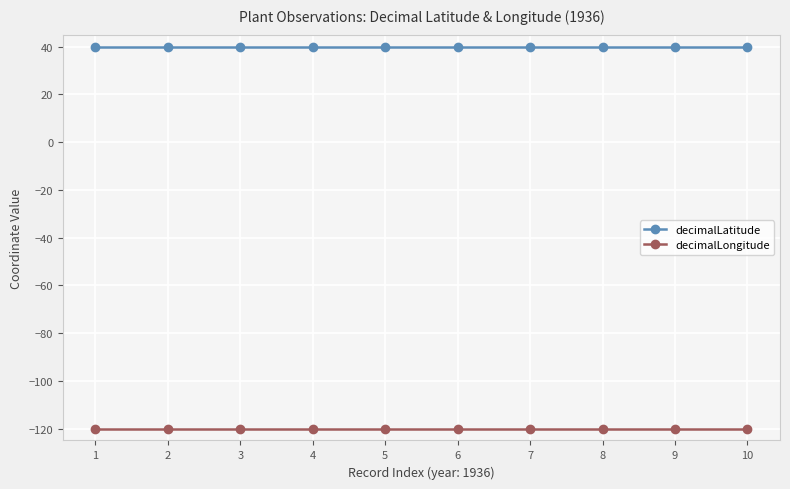

True or false: decimalLongitude has a value of -164 at 8.

False